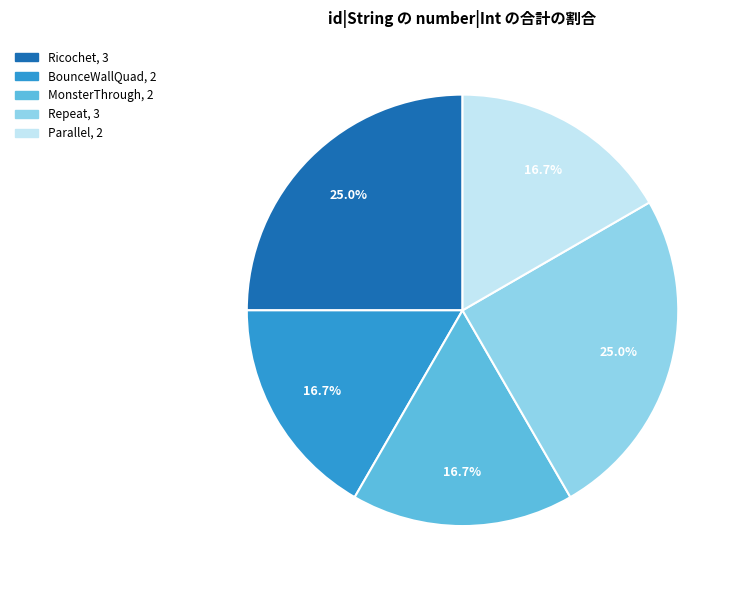

How many segments does this pie chart have?

5